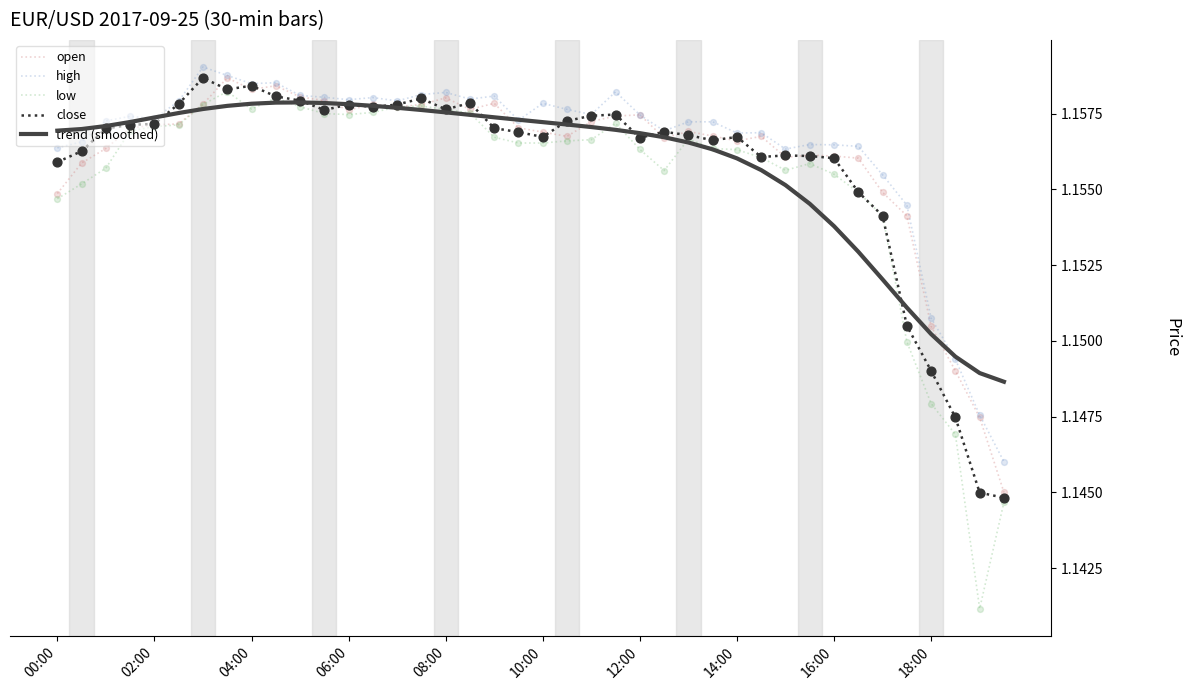

Which series has the largest total across all categories?

high